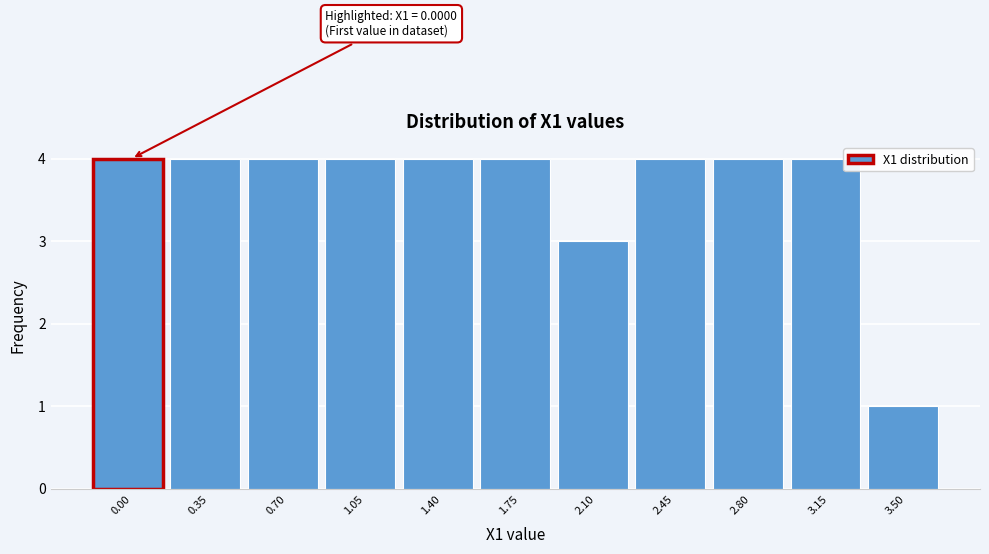

Reading left to right, what are all the values shown in this chart?

0.00=4	0.35=4	0.70=4	1.05=4	1.40=4	1.75=4	2.10=3	2.45=4	2.80=4	3.15=4	3.50=1